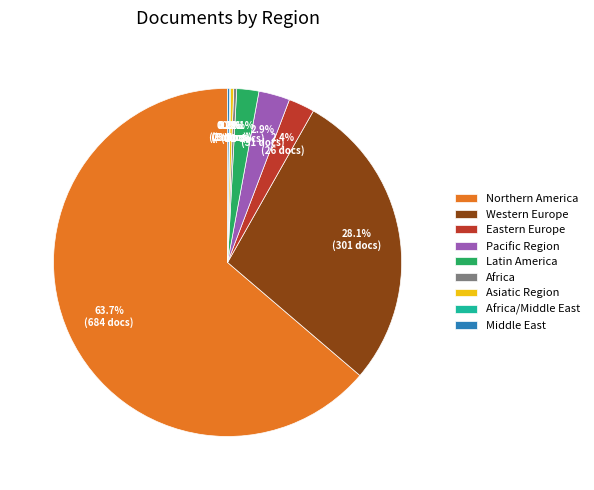

Which category accounts for the majority?

Northern America